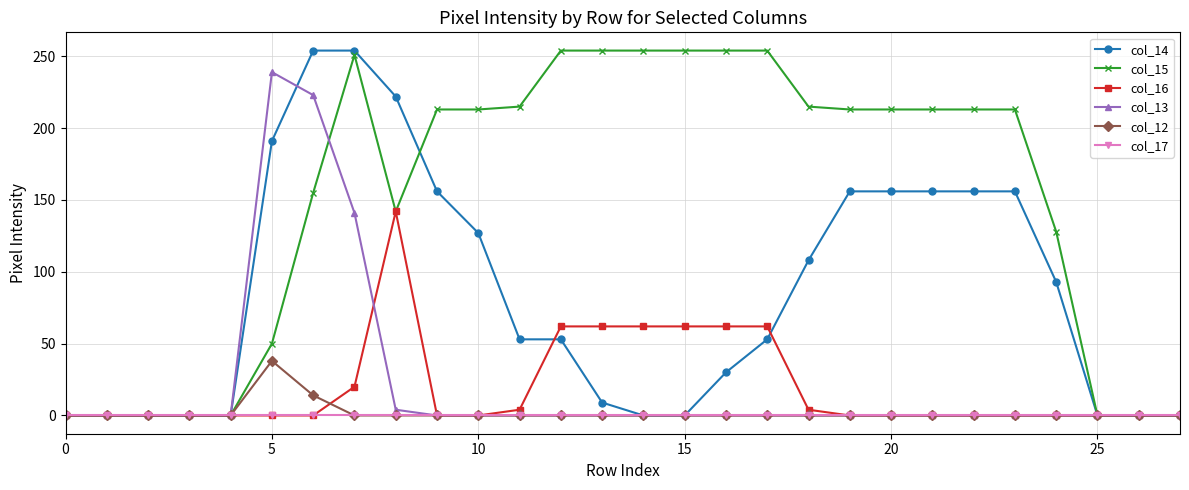

Which series has the largest total across all categories?

col_15